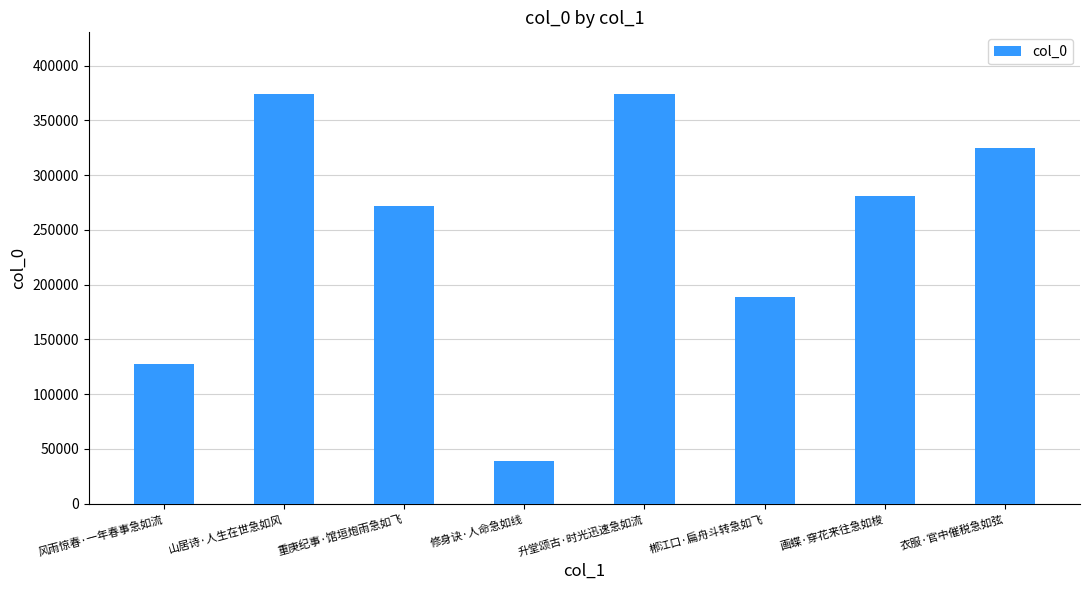

The chart shows a value of 374123 at 山居诗·人生在世急如风. True or false?

True